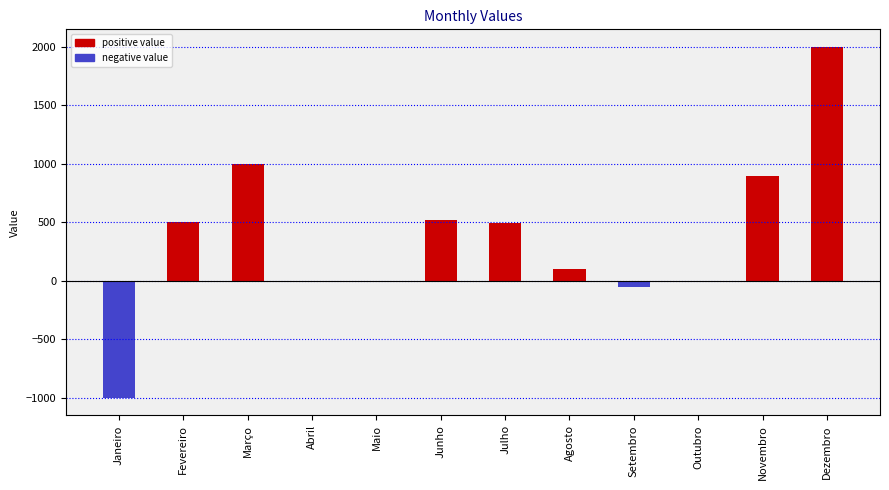

True or false: the data shows 500 at Fevereiro.

True